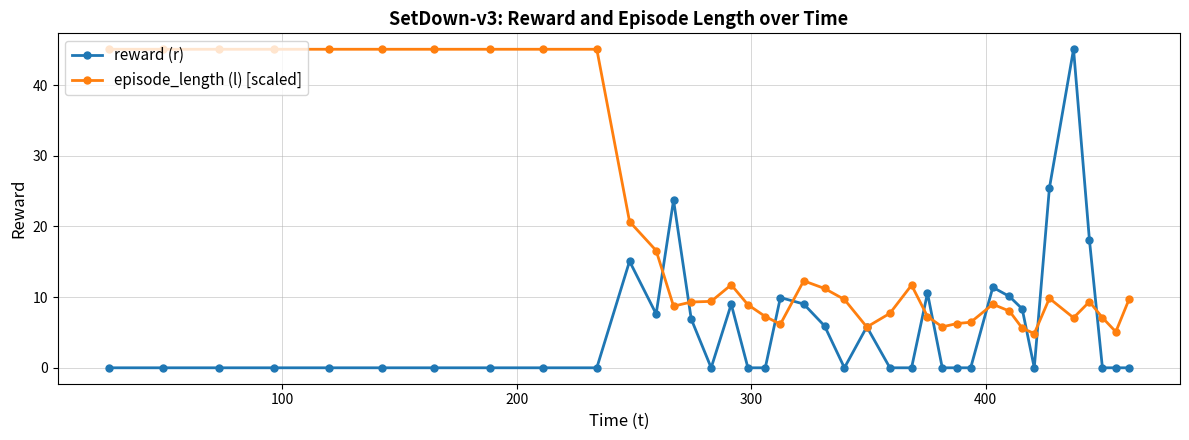

After their last crossing, which series has the higher values: episode_length (l) [scaled] or reward (r)?

episode_length (l) [scaled]